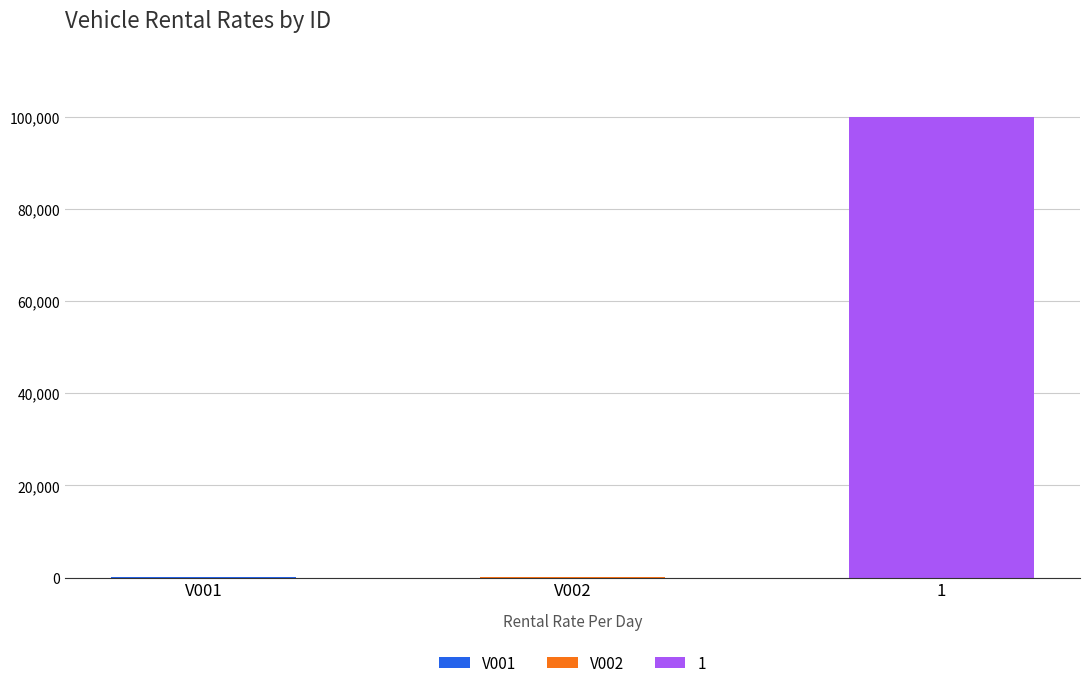

The chart shows a value of 33 at V001. True or false?

False